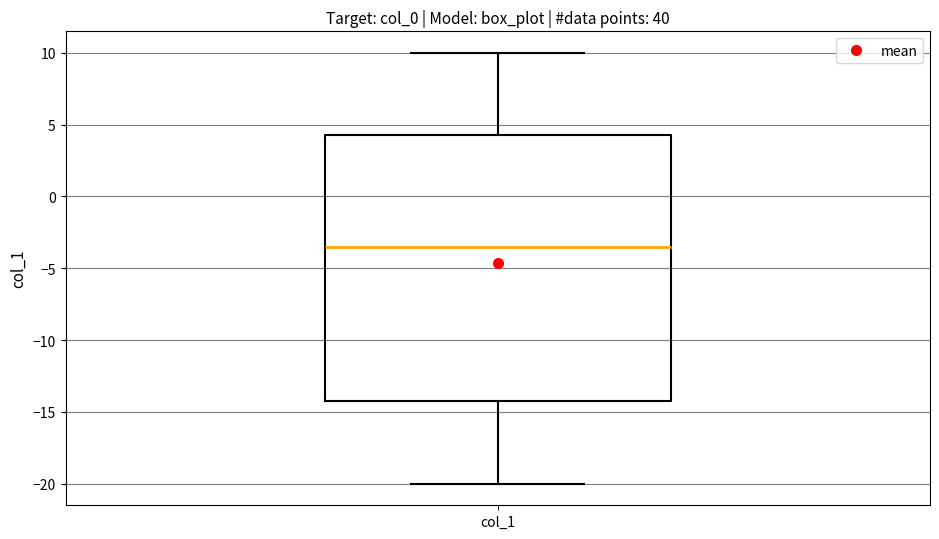

Transcribe this box plot: give where the median line is, the range the box spans, and where the two whiskers end, as read against the y-axis. The values are not printed on the chart, so give them approximately, as read against the axis.

median -3.5, box -14.0 to 4.5, whiskers -20.0 to 10.0